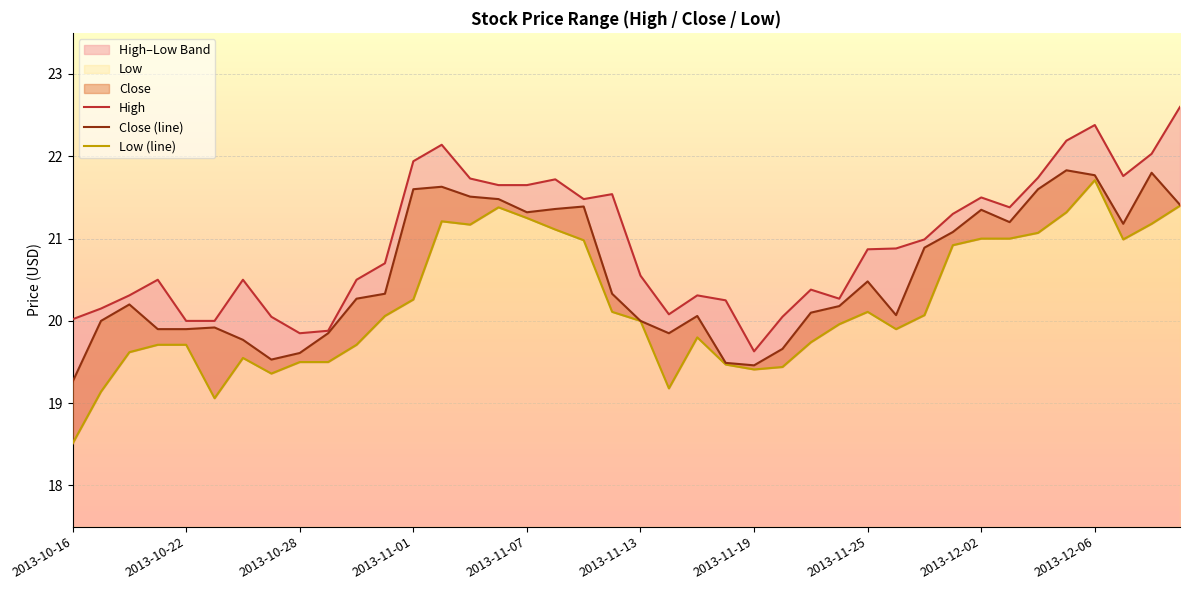

How many lines are shown in the chart?

3